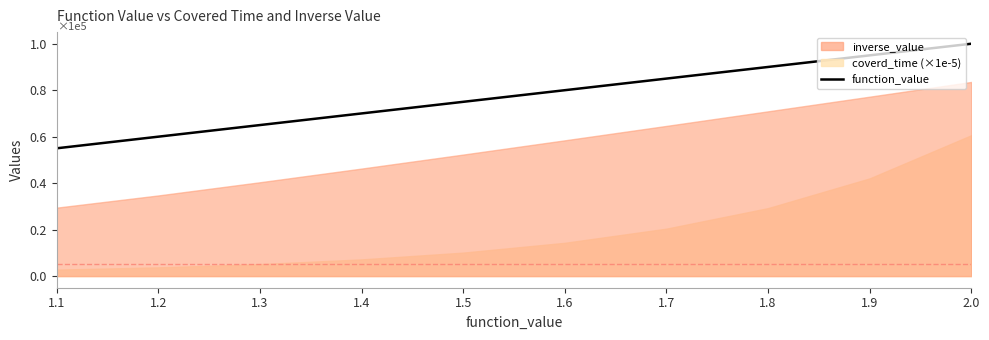

What is the difference between the second highest and second lowest values?

0.3